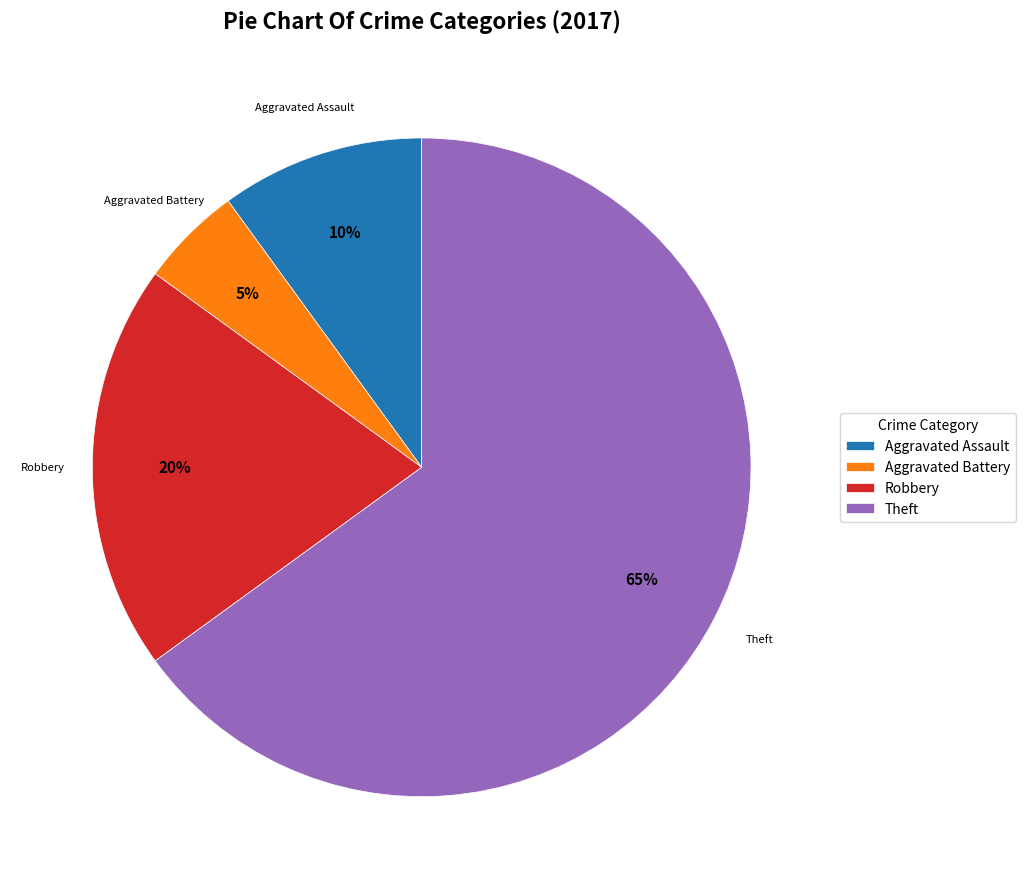

To the nearest percent, what is the difference between the Robbery and Theft slice percentages?

45%